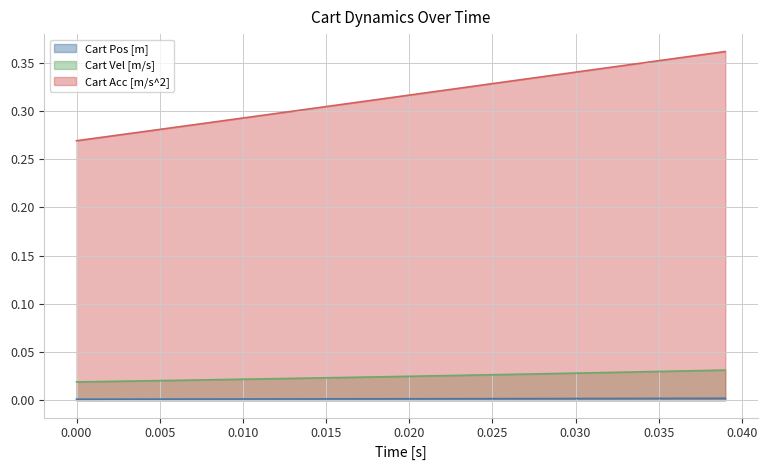

List the series in order of their peak value, lowest first.

Cart Pos [m], Cart Vel [m/s], Cart Acc [m/s^2]